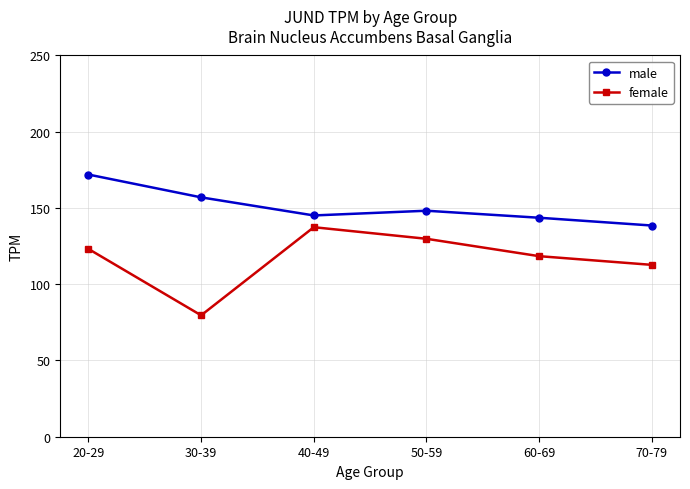

Where is the first local maximum for male?

50-59